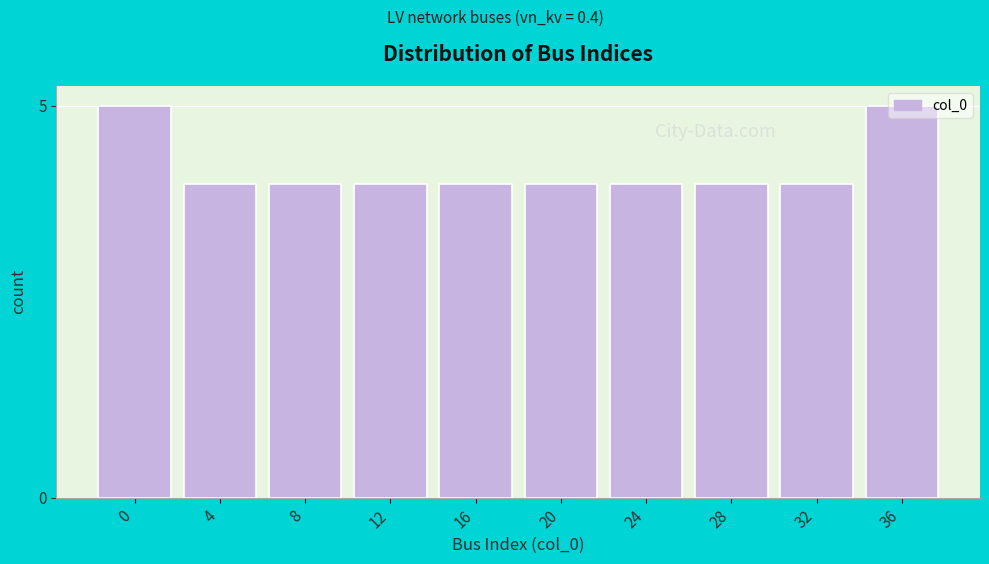

The value at 16 is 6. True or false?

False